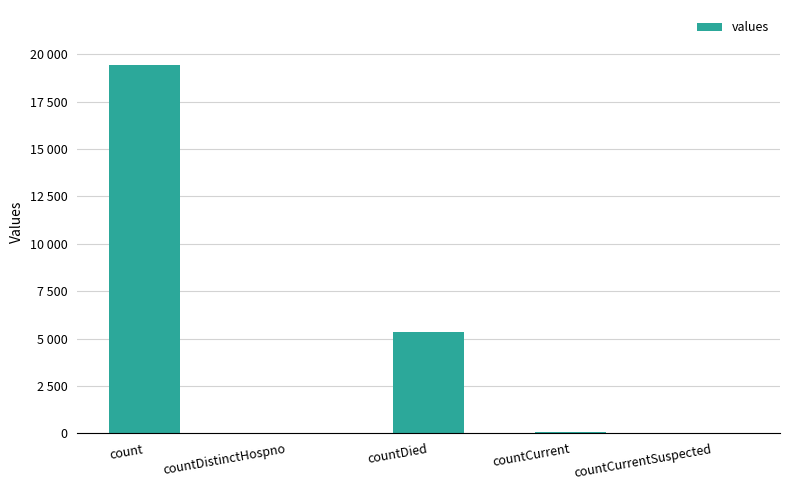

Which has a higher value, countDied or countCurrent?

countDied